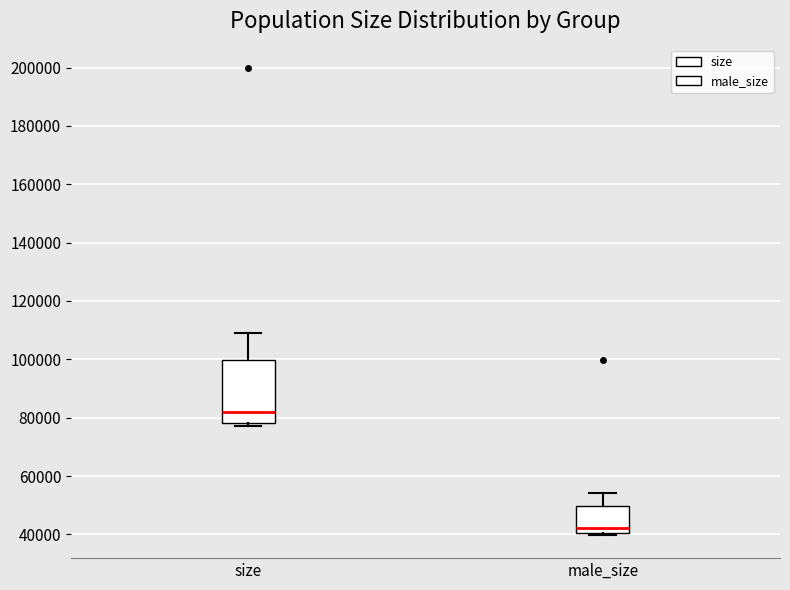

Reading left to right, read every box against the y-axis: the position of its median line, the range the box covers, and the ends of its whiskers. The values are not printed on the chart, so give them approximately, as read against the axis.

size: median 82000, box 78000 to 100000, whiskers 78000 (just below the box's lower edge) to 108000
male_size: median 42000, box 40000 to 50000, whiskers 40000 (just below the box's lower edge) to 54000